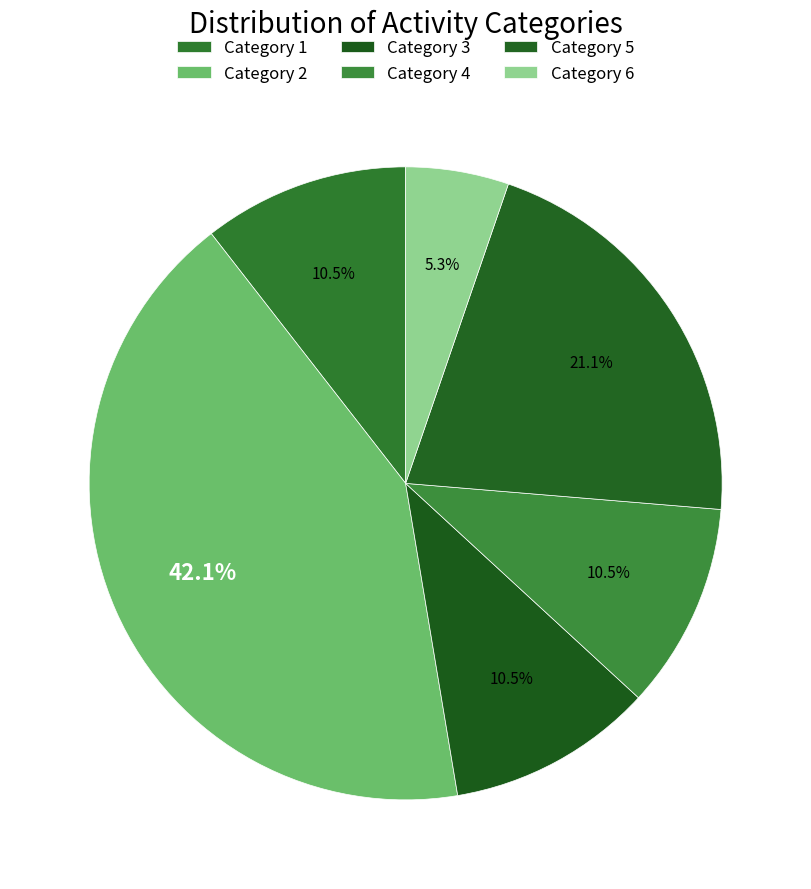

How many segments does this pie chart have?

6